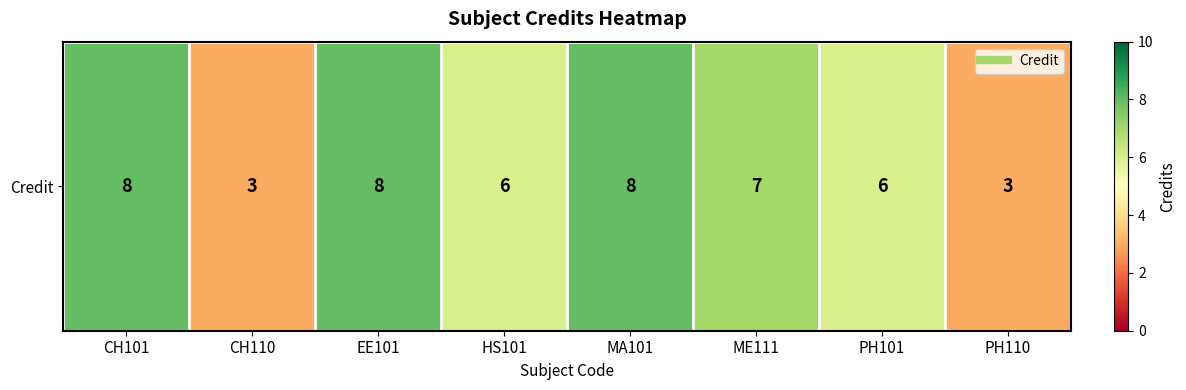

What is the minimum value shown in the chart?

3